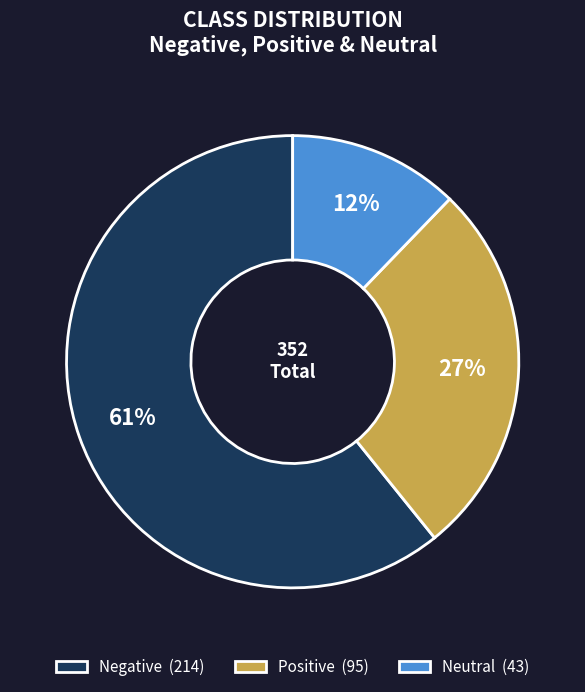

To the nearest percent, what is the difference between the Neutral (43) and Positive (95) slice percentages?

15%